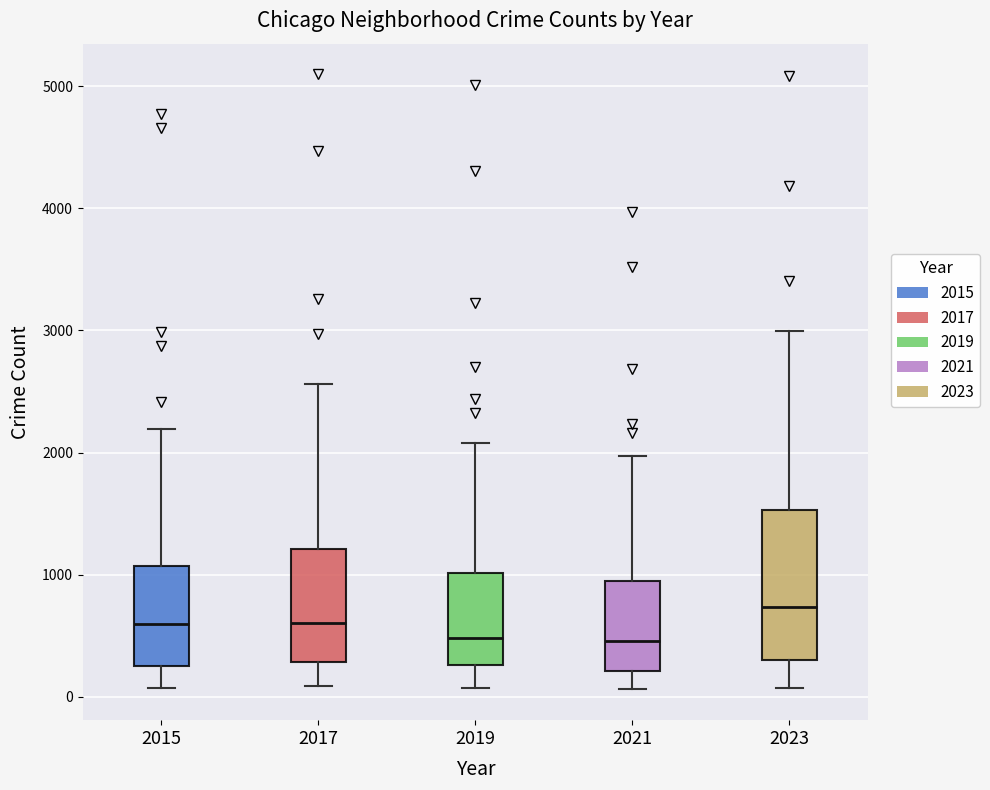

Reading left to right, read every box against the y-axis: the position of its median line, the range the box covers, and the ends of its whiskers. The values are not printed on the chart, so give them approximately, as read against the axis.

2015: median 600, box 300 to 1100, whiskers 100 to 2200
2017: median 600, box 300 to 1200, whiskers 100 to 2600
2019: median 500, box 300 to 1000, whiskers 100 to 2100
2021: median 500, box 200 to 900, whiskers 100 to 2000
2023: median 700, box 300 to 1500, whiskers 100 to 3000